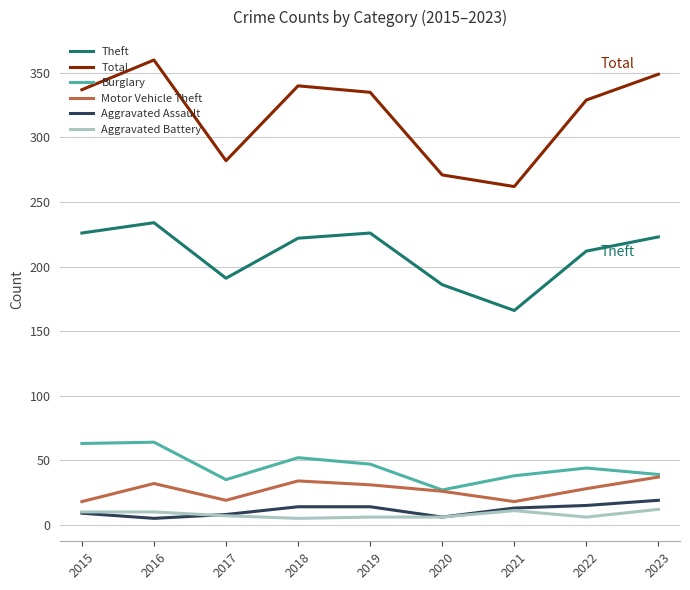

Is the value of Theft at 2017 greater than the value of Aggravated Assault at 2023?

Yes